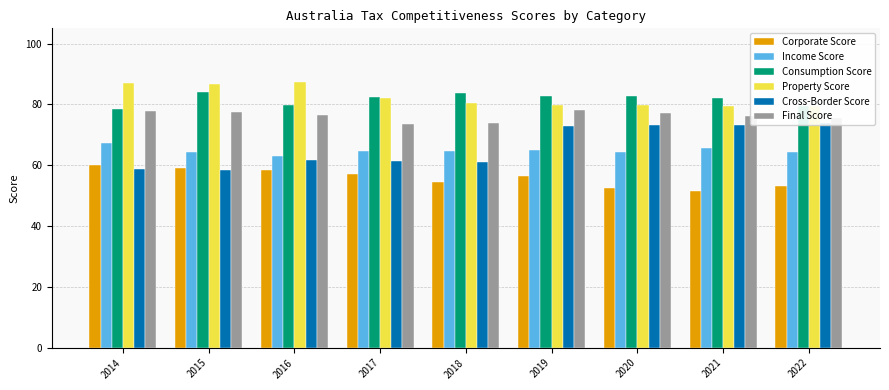

How many data points in Property Score are less than 80?

4